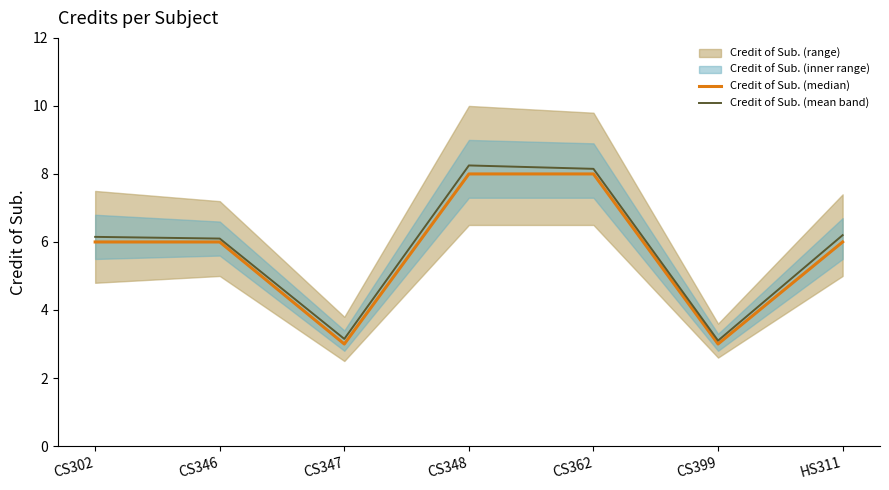

What position from the right is HS311?

1